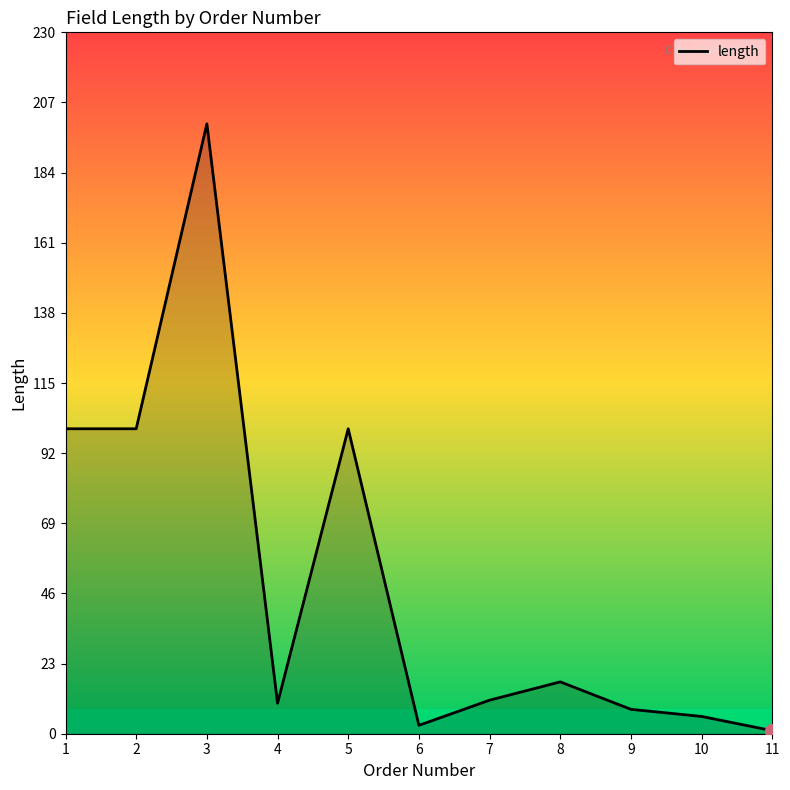

What is the difference between the maximum and minimum values?

199.0